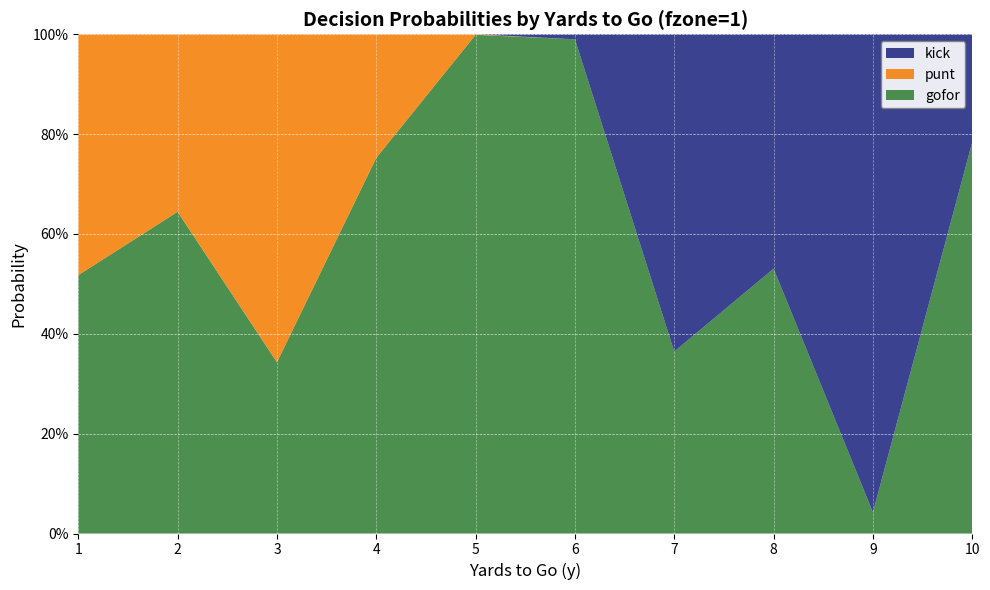

Reading right to left, transcribe all the data shown in this chart.

gofor: 10=0.8	9=0.0	8=0.5	7=0.4	6=1.0	5=1.0	4=0.8	3=0.3	2=0.6	1=0.5
punt: 10=0.0	9=0.0	8=0.0	7=0.0	6=0.0	5=0.0	4=0.2	3=0.7	2=0.4	1=0.5
kick: 10=0.2	9=1.0	8=0.5	7=0.6	6=0.0	5=0.0	4=0.0	3=0.0	2=0.0	1=0.0